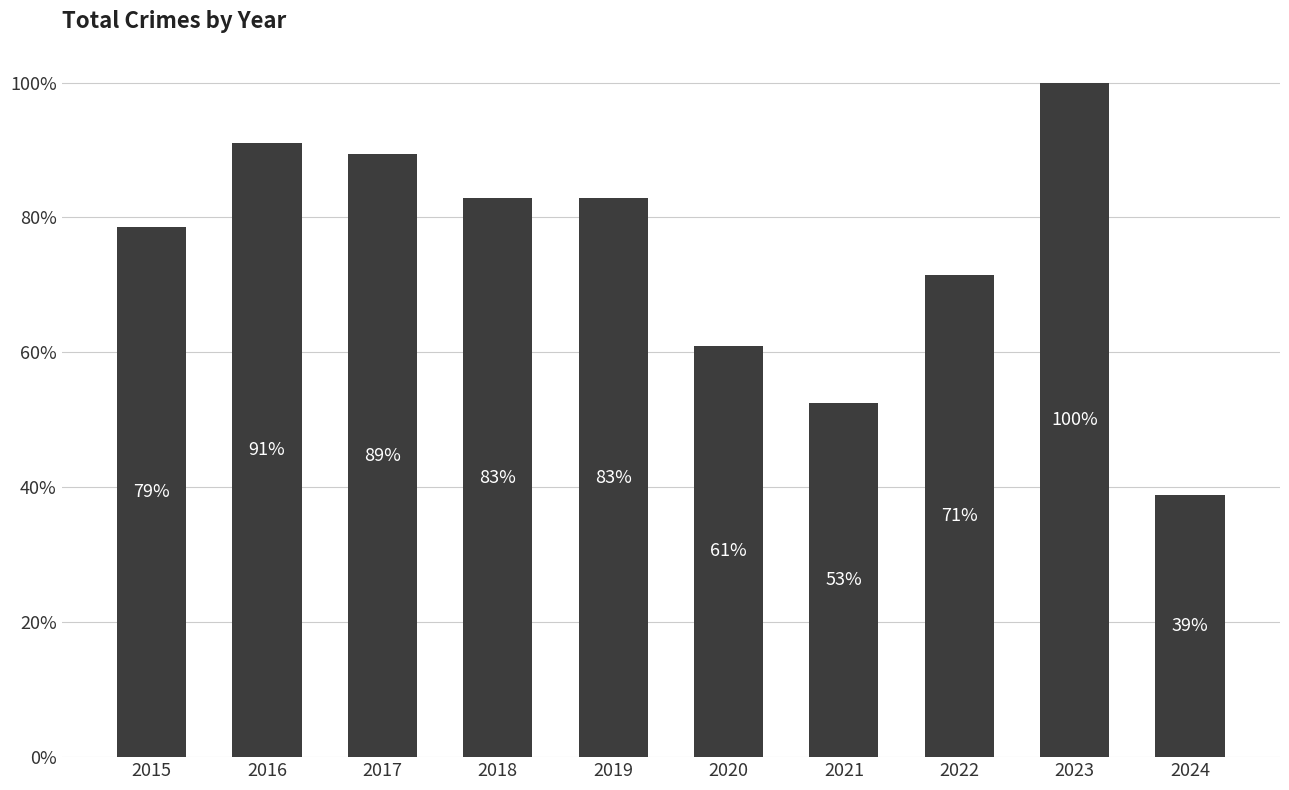

Rank the categories by value from highest to lowest.

2023, 2016, 2017, 2019, 2018, 2015, 2022, 2020, 2021, 2024